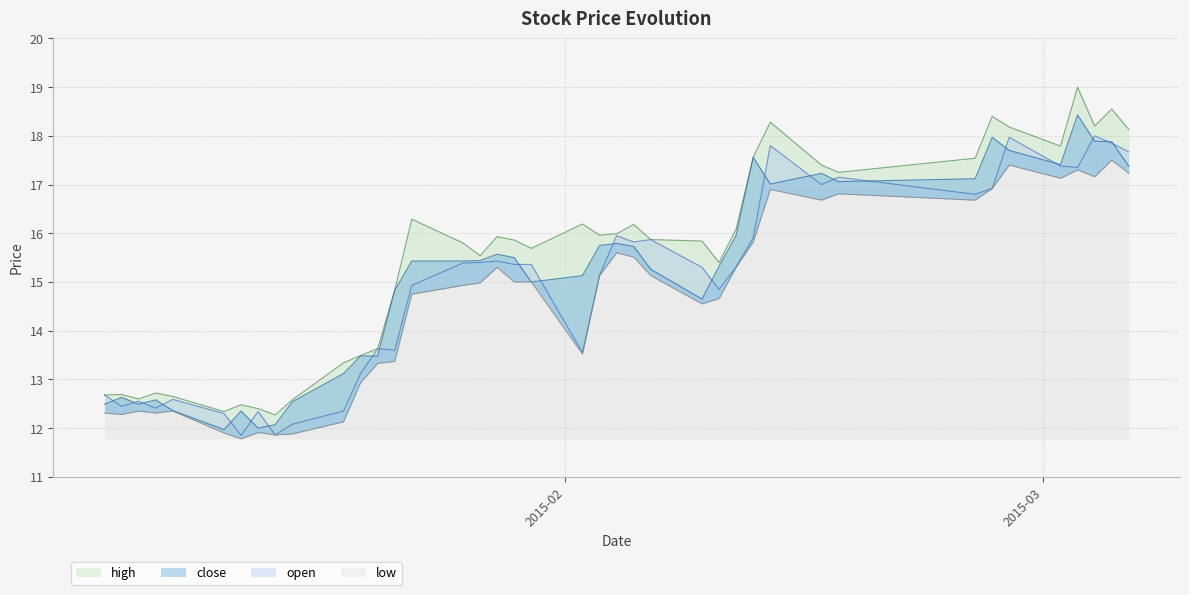

Where is open nearest to the value 14?

2015-01-21